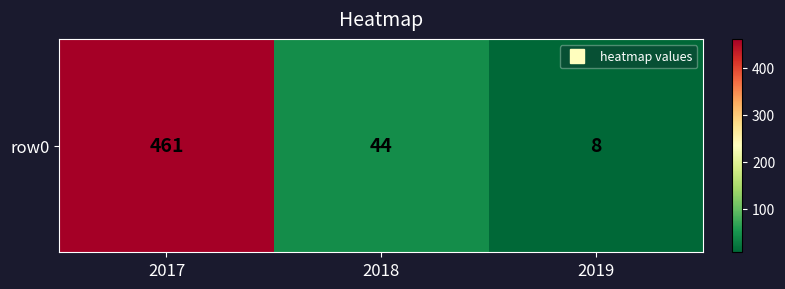

What is the difference between the maximum and minimum values?

453